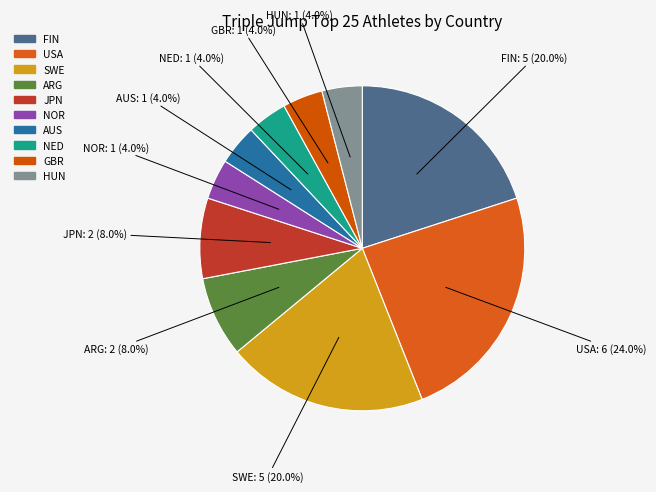

To the nearest percent, what is the difference between the largest and smallest slice percentages?

20%